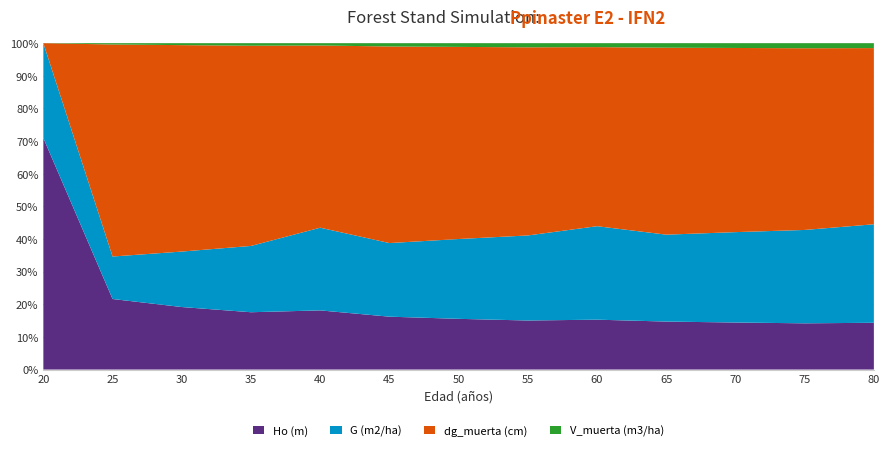

Reading left to right, extract all data points from this chart.

Ho (m): 4.2	5.6	6.8	8.0	9.1	10.1	11.0	11.8	12.7	13.4	14.1	14.8	15.4
G (m2/ha): 1.7	3.4	6.1	9.2	12.7	14.0	17.3	20.5	23.7	24.3	27.1	29.9	32.5
dg_muerta (cm): 0.0	16.8	22.6	27.9	27.9	37.4	41.6	45.4	45.4	52.2	55.3	58.2	58.2
V_muerta (m3/ha): 0.0	0.1	0.2	0.3	0.3	0.6	0.8	1.0	1.0	1.3	1.4	1.6	1.6